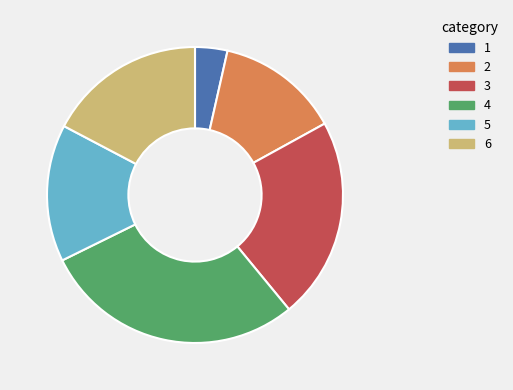

Count the number of slices in the pie.

6